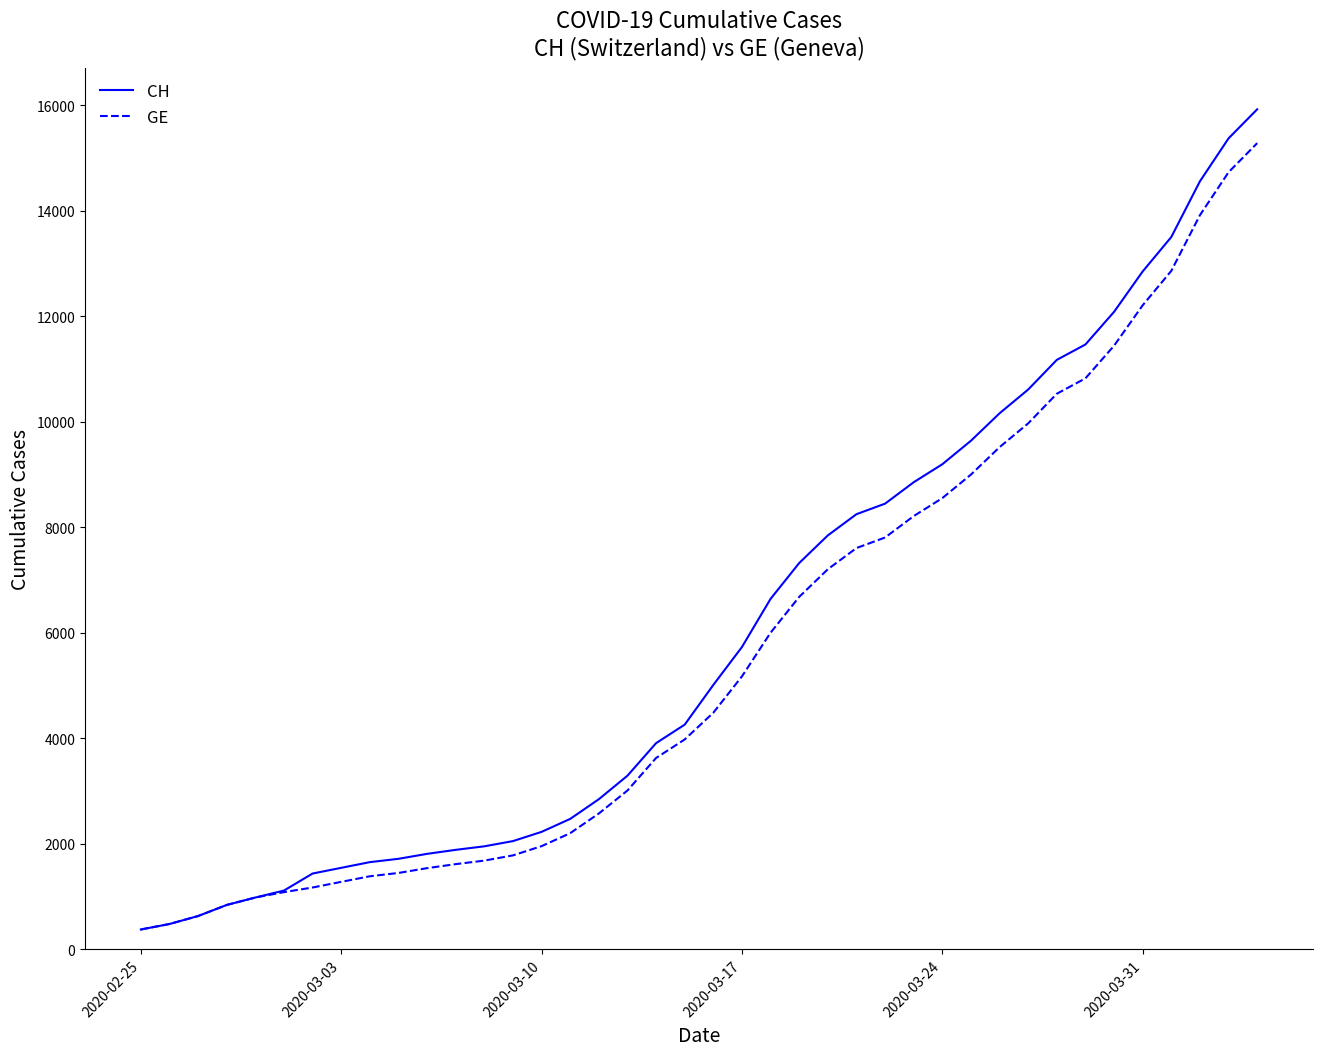

What is the lowest value of the CH series?

375